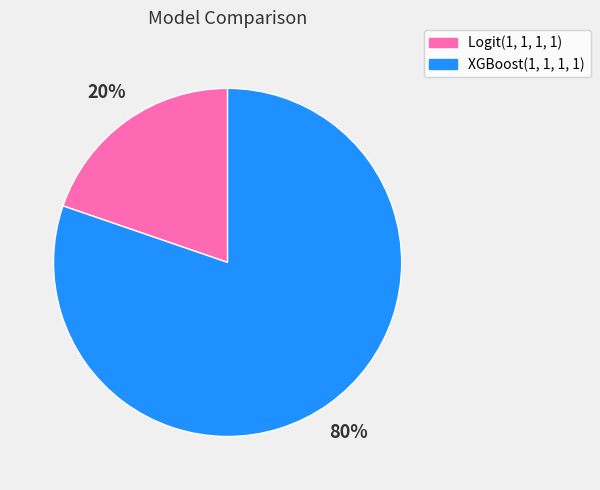

To the nearest percent, what is the combined percentage of XGBoost(1, 1, 1, 1) and Logit(1, 1, 1, 1)?

100%